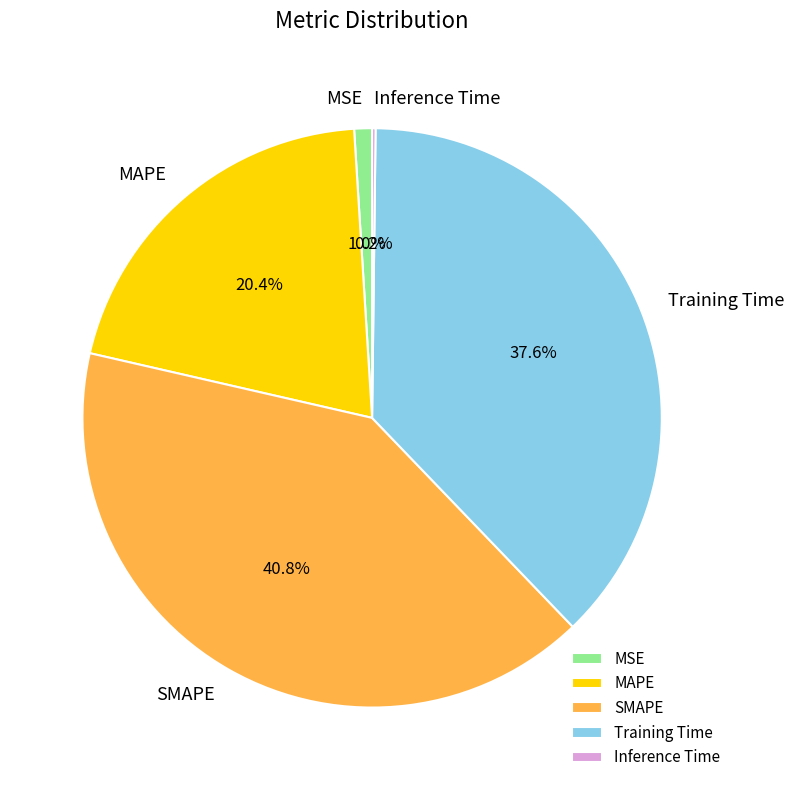

Is there a majority slice in this chart?

No